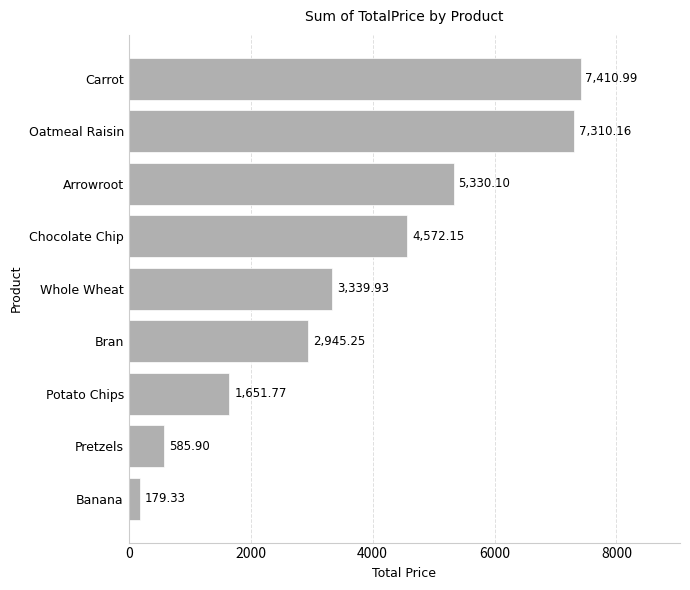

Count the number of categories in the chart.

9